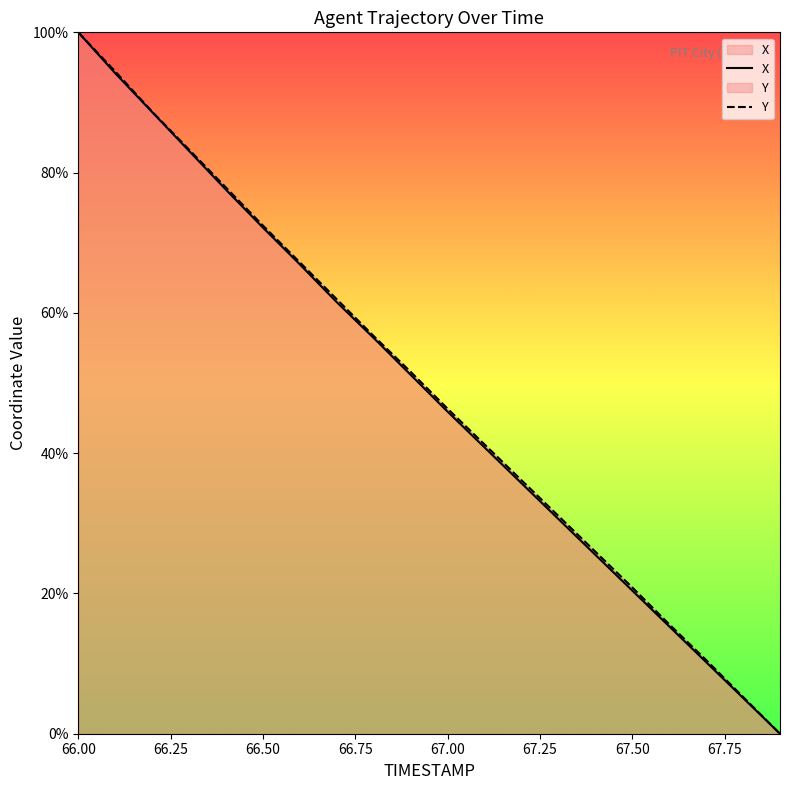

What is the difference between the second highest and minimum values in the X series?

14.1